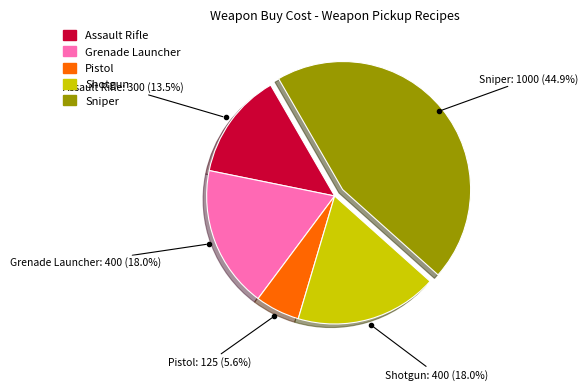

How many slices are in this pie chart?

5